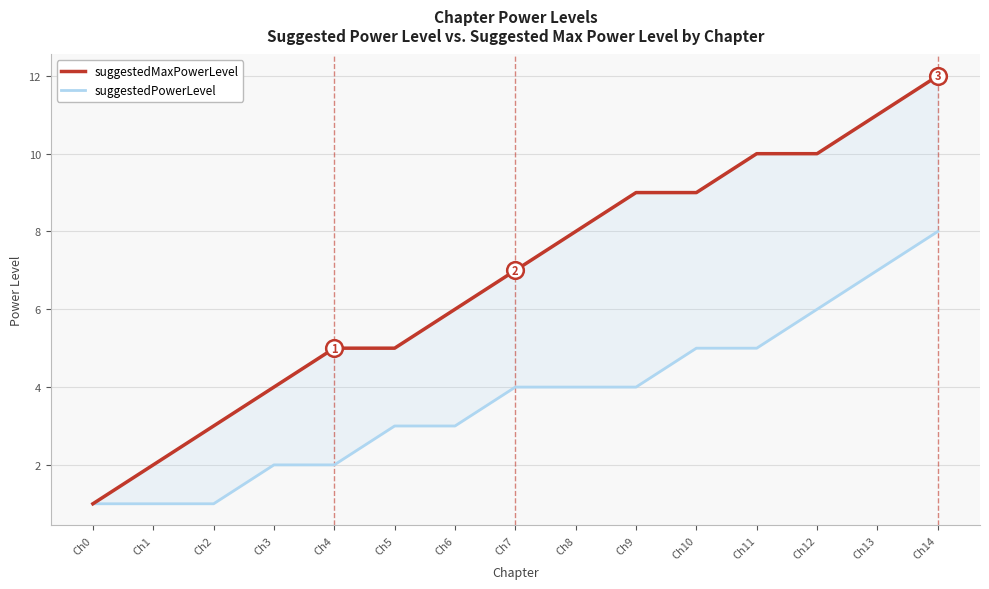

What is the value of the suggestedPowerLevel point at the 7th from the left?

3